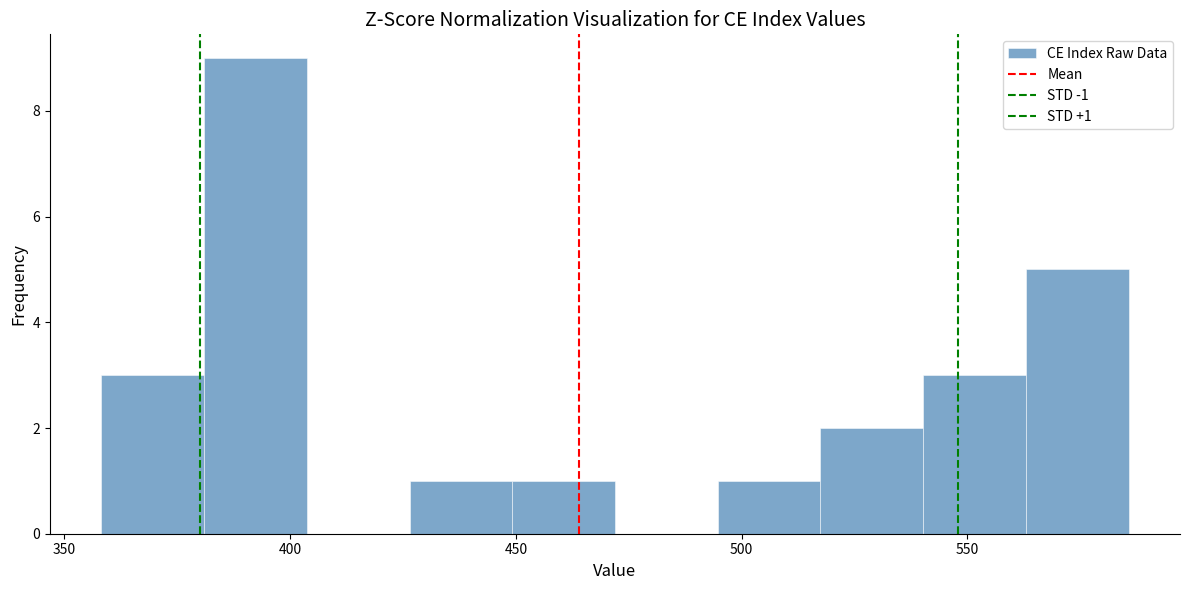

Which range on the x-axis has the tallest bar?

380 to 405